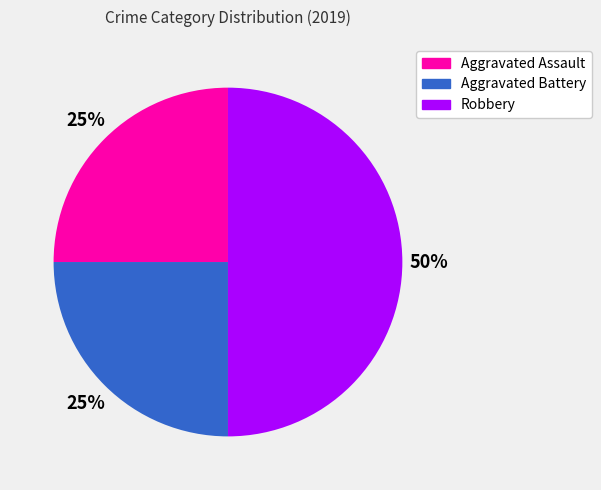

How many slices are in this pie chart?

3